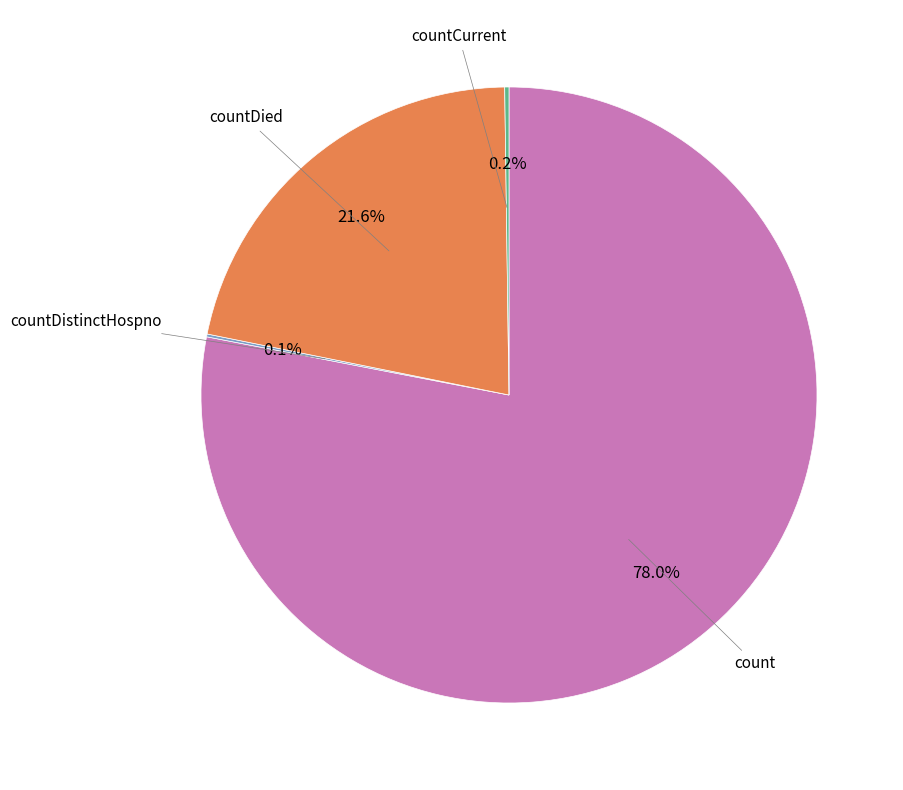

Is there a majority slice in this chart?

Yes